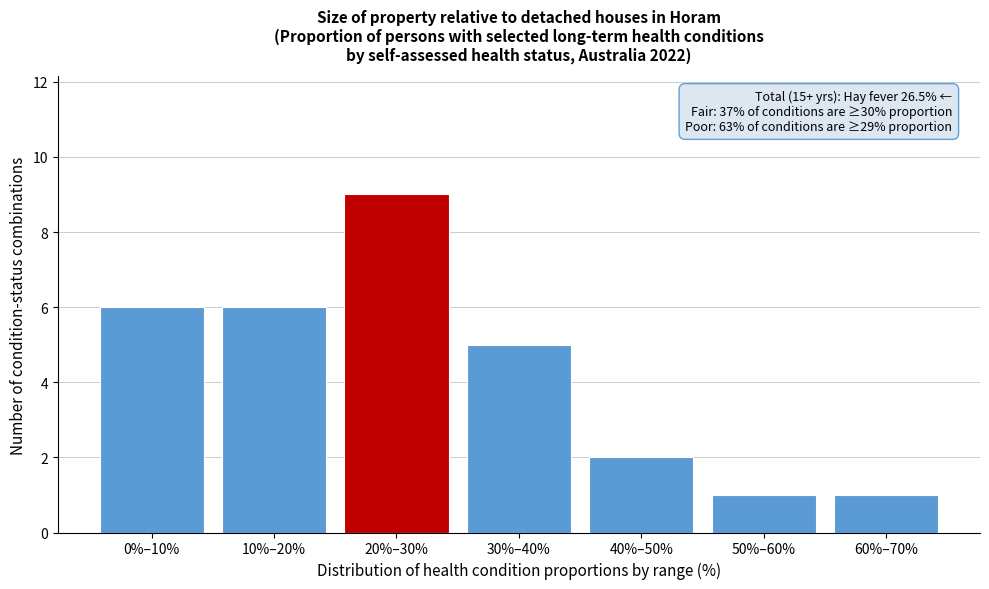

Reading left to right, list all the values displayed in this chart.

6	6	9	5	2	1	1